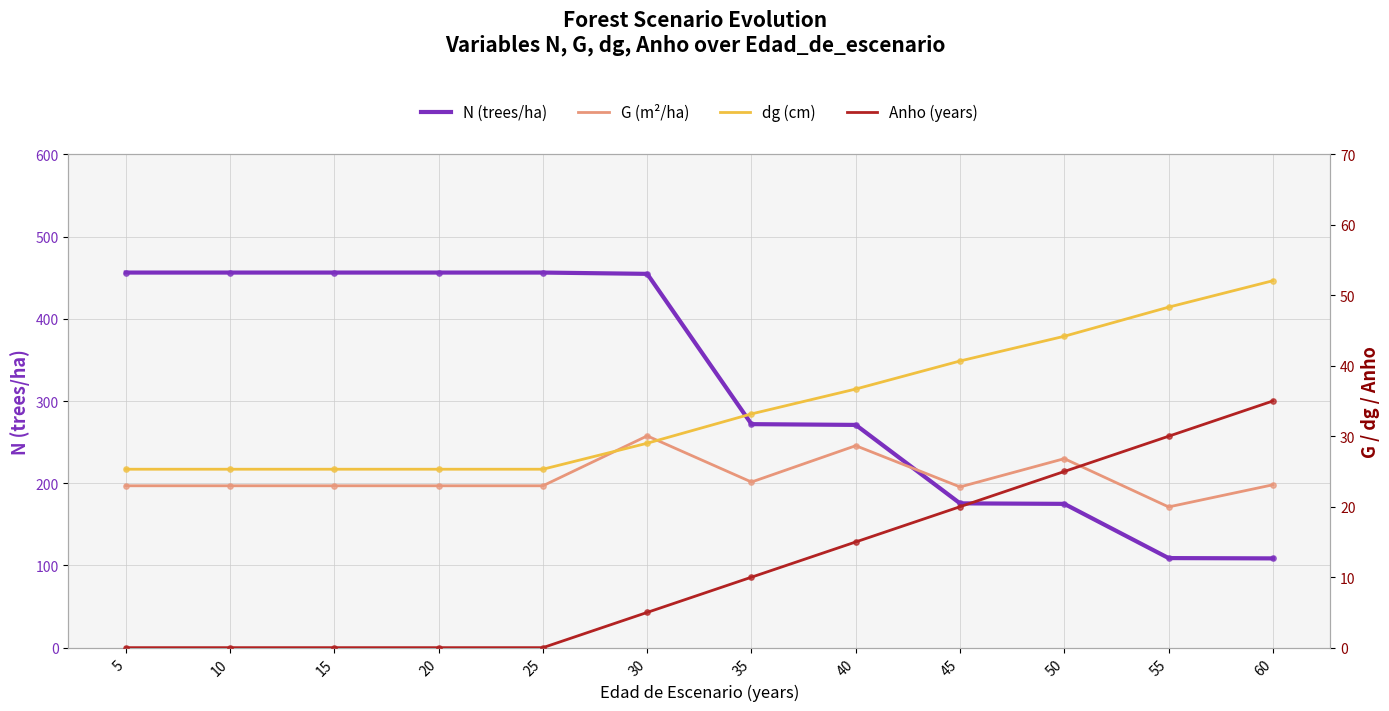

Which series has the largest Y range (max minus min)?

N (trees/ha)